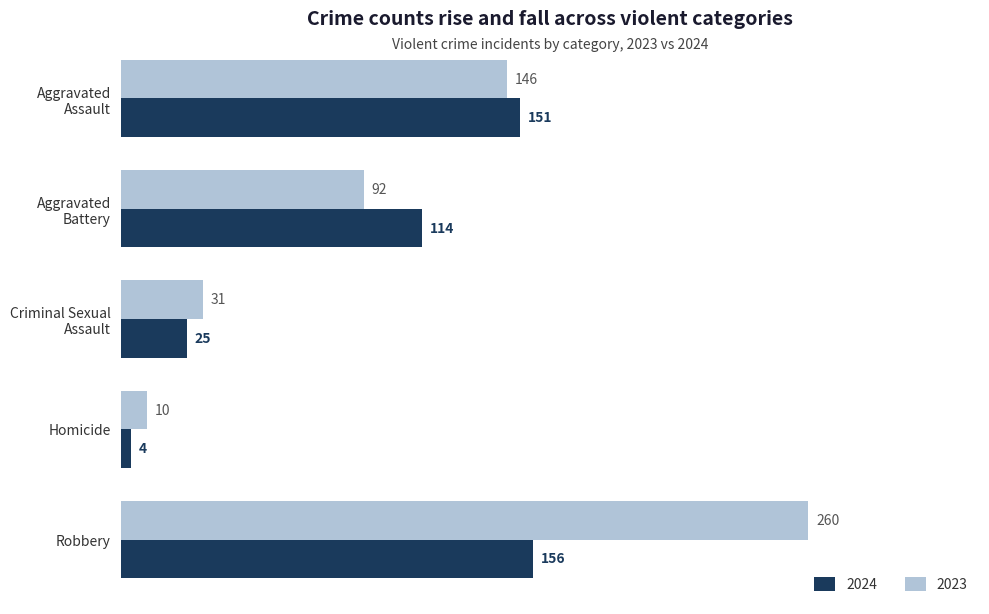

What is the smallest value displayed?

4